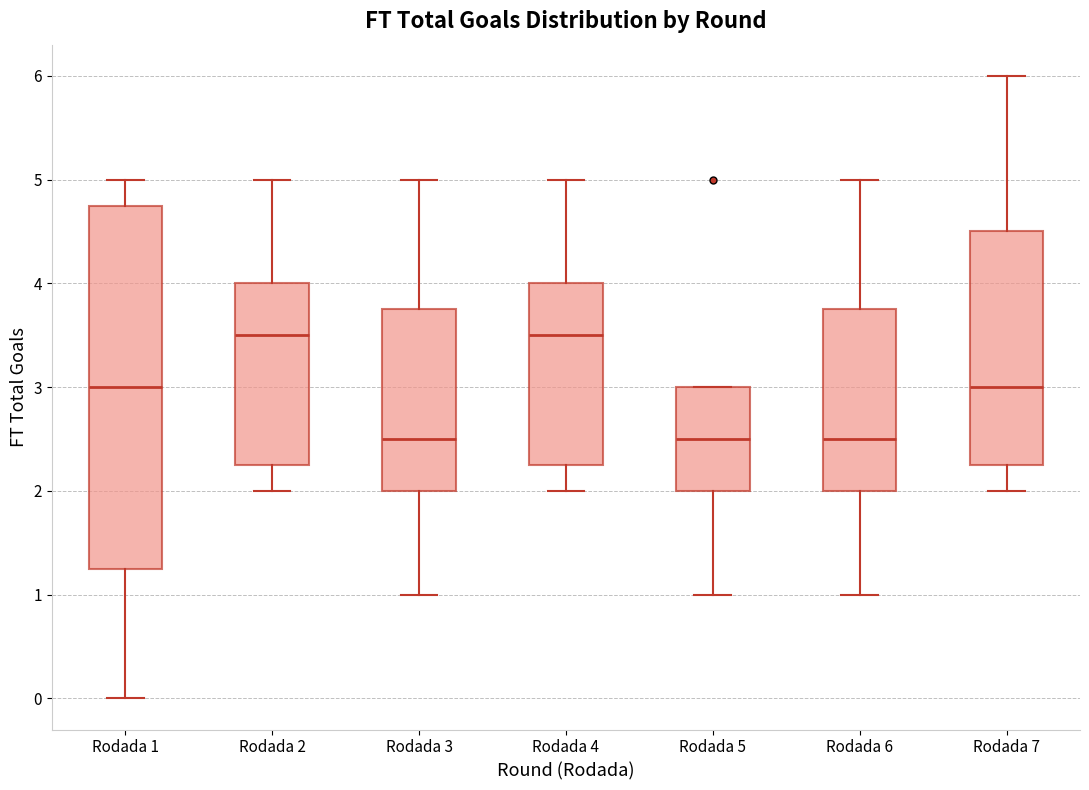

Reading left to right, read every box against the y-axis: the position of its median line, the range the box covers, and the ends of its whiskers. The values are not printed on the chart, so give them approximately, as read against the axis.

Rodada 1: median 3.0, box 1.3 to 4.8, whiskers 0.0 to 5.0
Rodada 2: median 3.5, box 2.3 to 4.0, whiskers 2.0 to 5.0
Rodada 3: median 2.5, box 2.0 to 3.8, whiskers 1.0 to 5.0
Rodada 4: median 3.5, box 2.3 to 4.0, whiskers 2.0 to 5.0
Rodada 5: median 2.5, box 2.0 to 3.0, whiskers 1.0 to 3.0
Rodada 6: median 2.5, box 2.0 to 3.8, whiskers 1.0 to 5.0
Rodada 7: median 3.0, box 2.3 to 4.5, whiskers 2.0 to 6.0